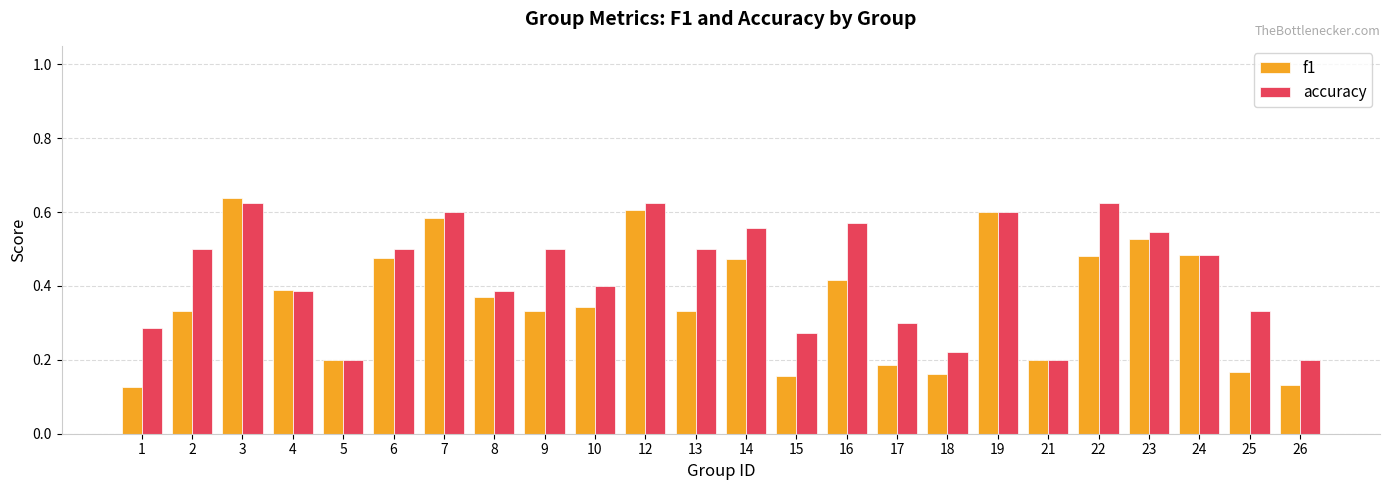

How many bars are there in each group?

2